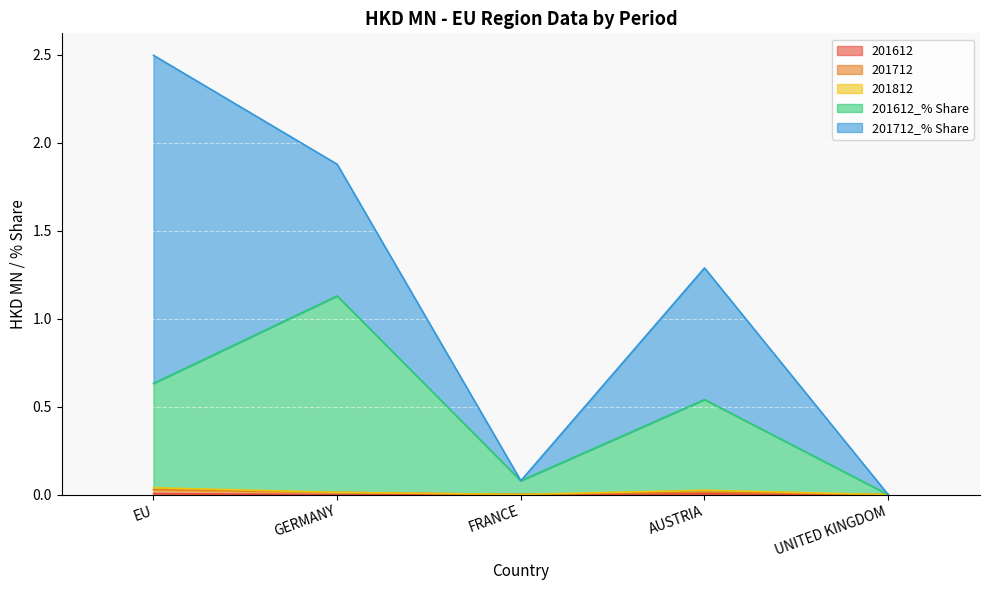

True or false: 201612 and 201712 cross at least once.

False